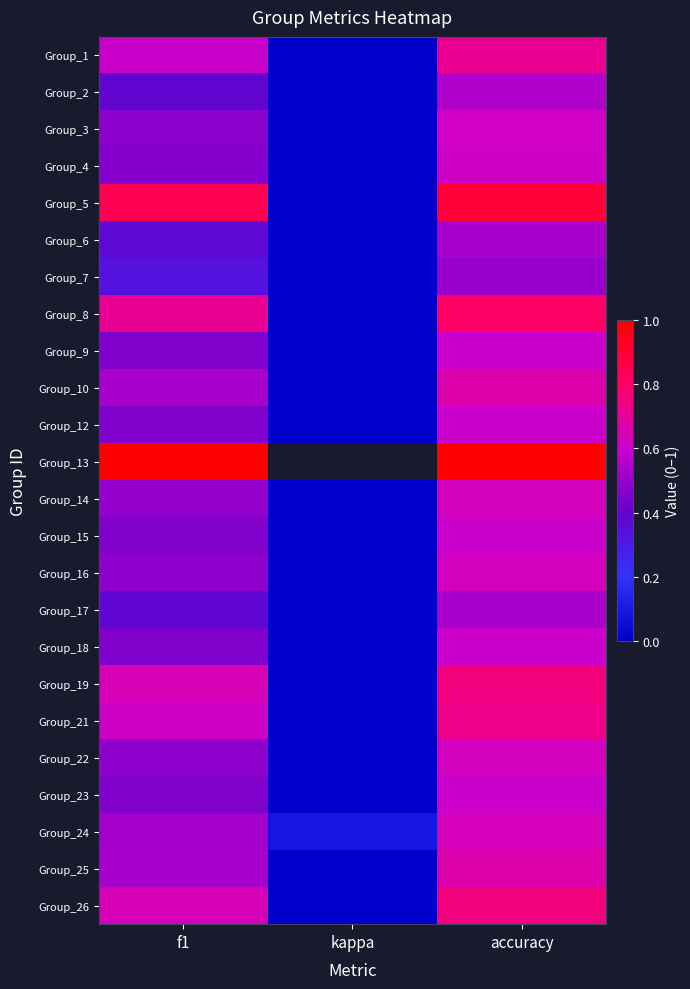

At which label is Group_21 closest to 0?

kappa